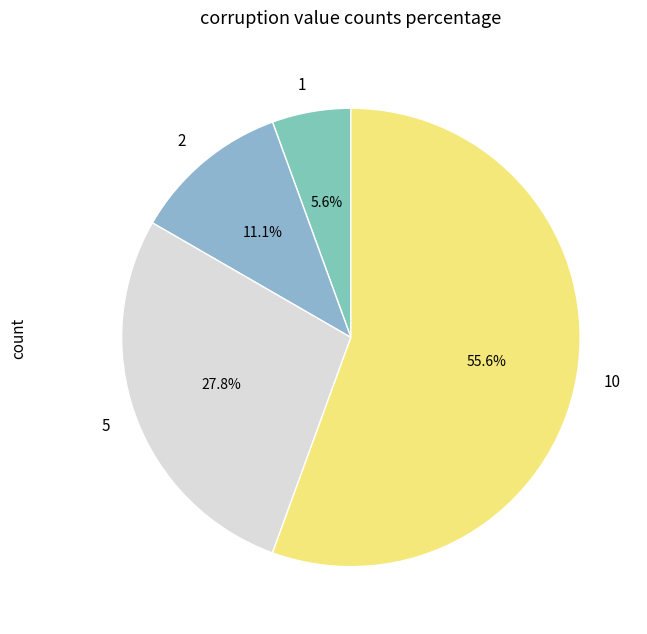

Is it true that 5 is 28% of the pie?

True